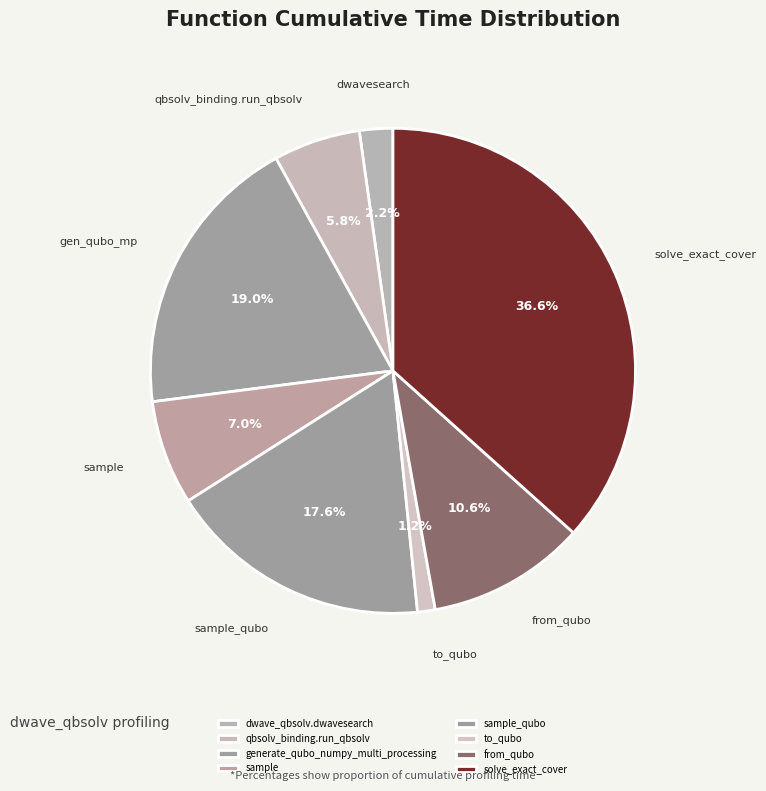

Is there any slice that represents more than half of the pie?

No